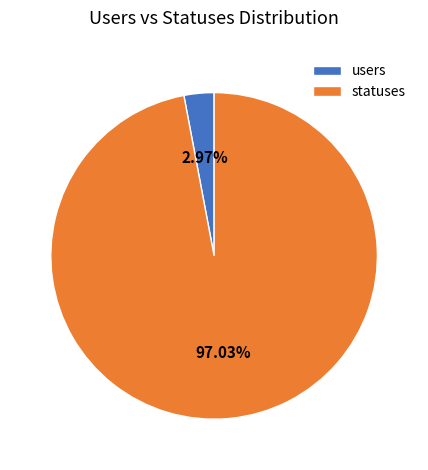

To the nearest percent, what is the difference between the users and statuses slice percentages?

94%